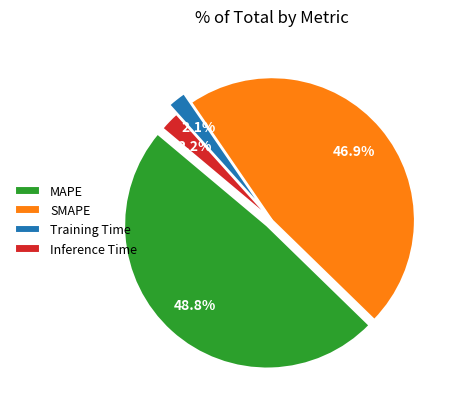

Which category has the biggest portion of the pie?

MAPE